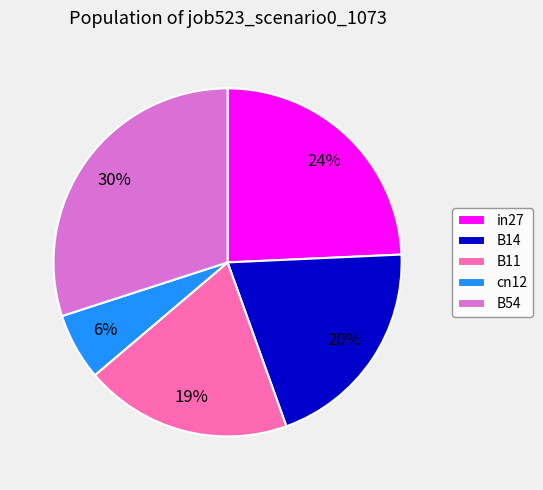

Does B14 represent more than half of the total?

No